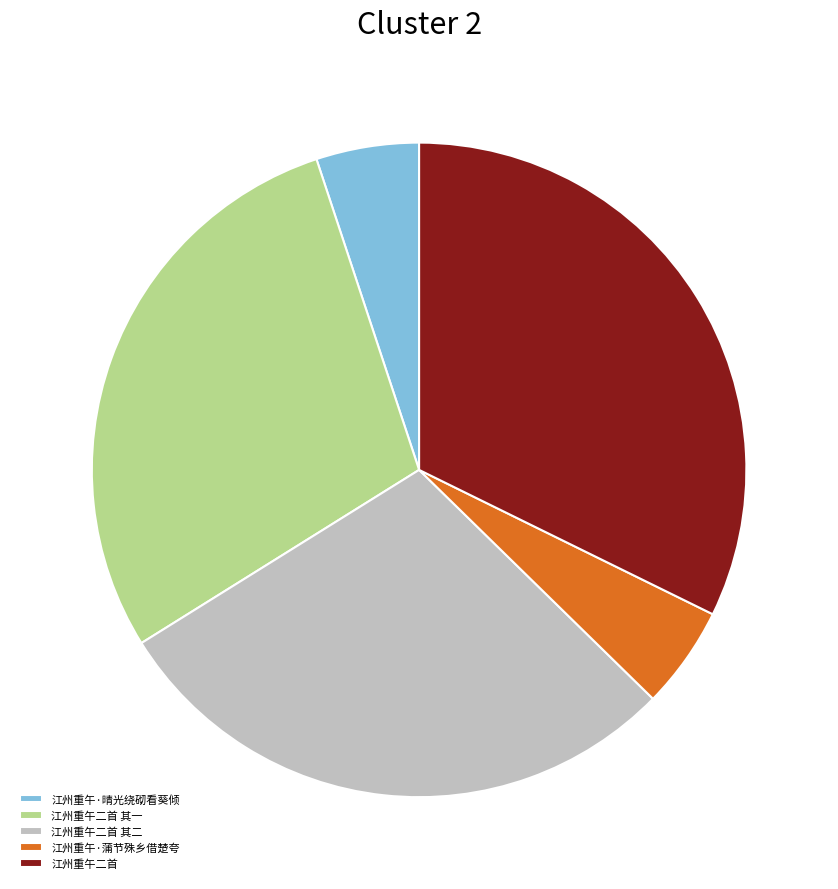

Is it true that 江州重午二首 其二 is 37% of the pie?

False